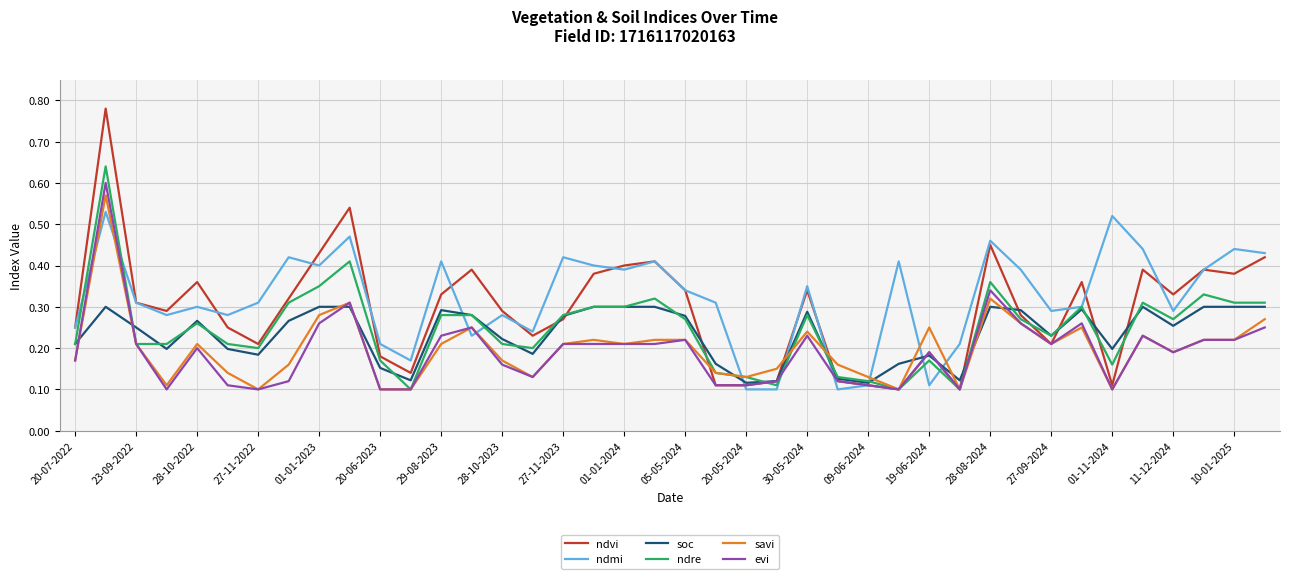

Which series has the widest spread of values?

ndvi